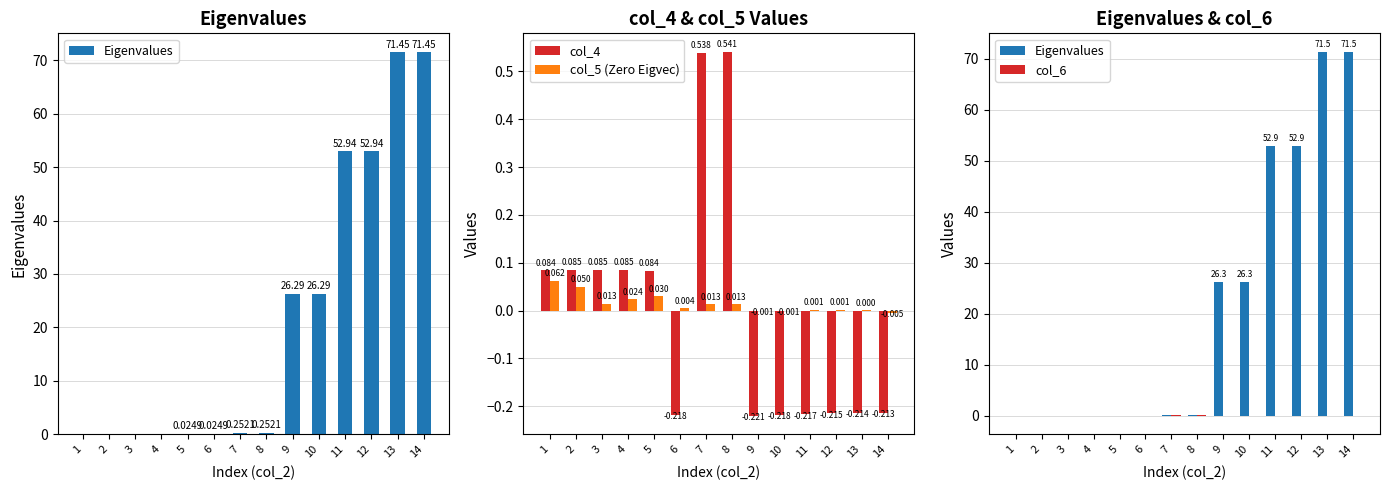

What is the minimum value shown in the chart?

-0.2